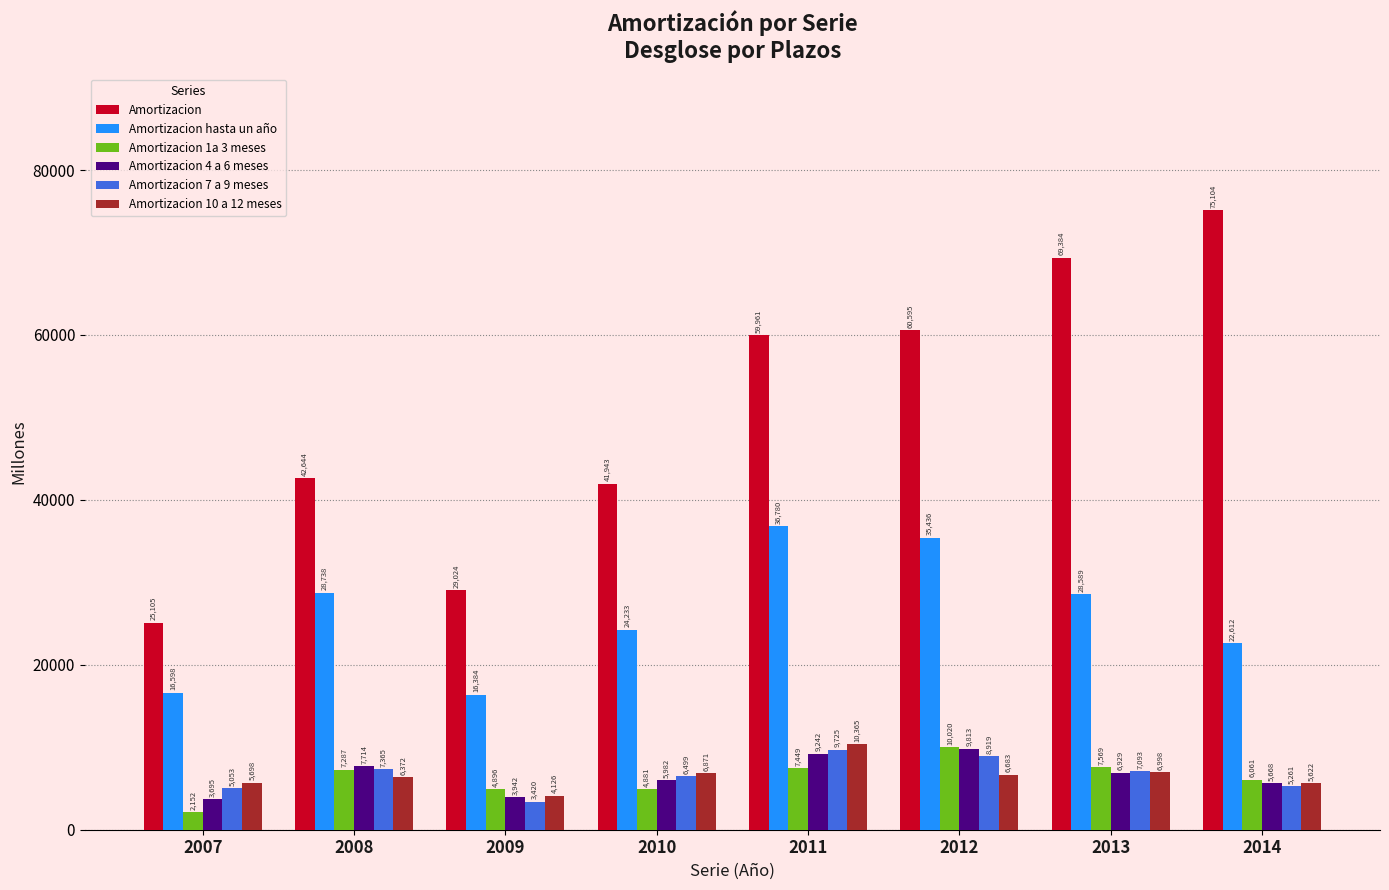

At which label is Amortizacion 1a 3 meses closest to 6086?

2014